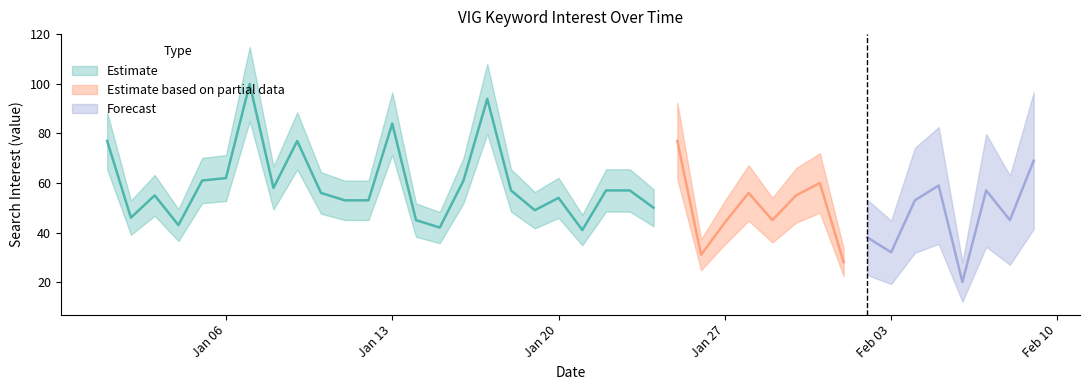

What is the difference between the values at 2014/01/04 and 2014/01/23?

14